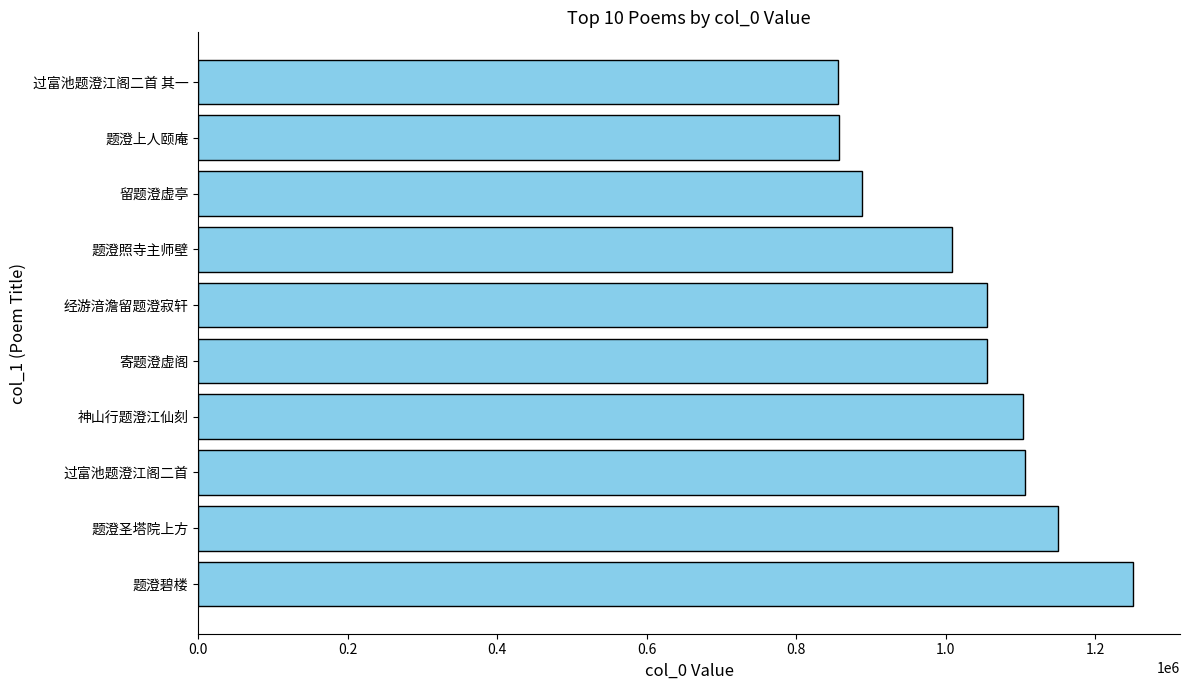

Which has a higher value, 题澄上人颐庵 or 过富池题澄江阁二首?

过富池题澄江阁二首